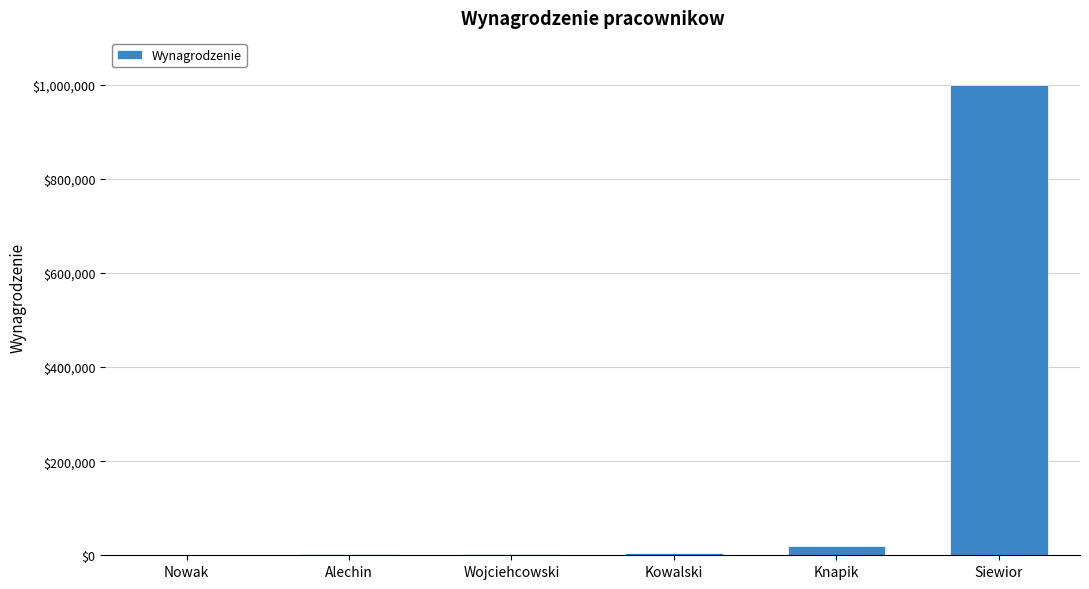

What is the average value?

171833